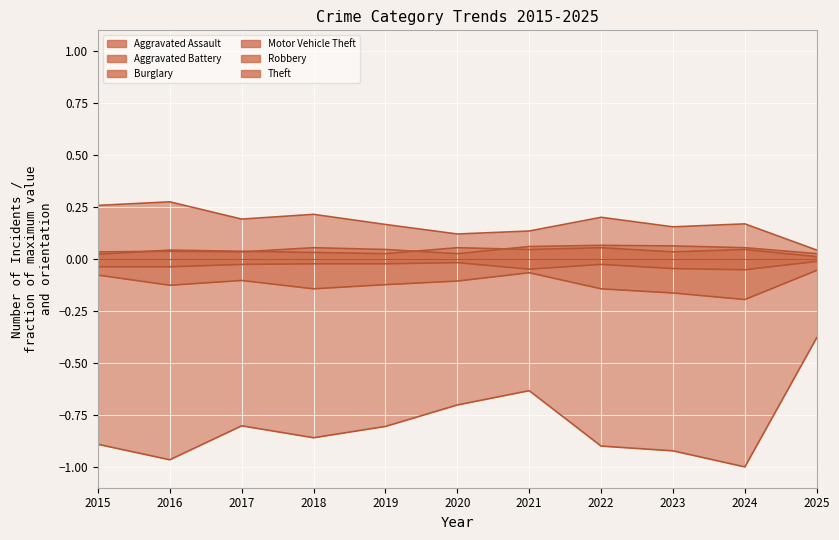

The value of Theft at 2015 is -0.9. True or false?

True